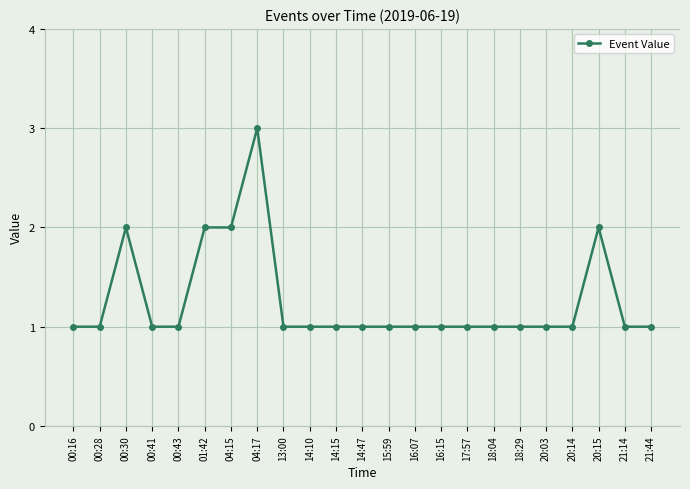

True or false: there are more than 1 points higher than both neighbors.

True